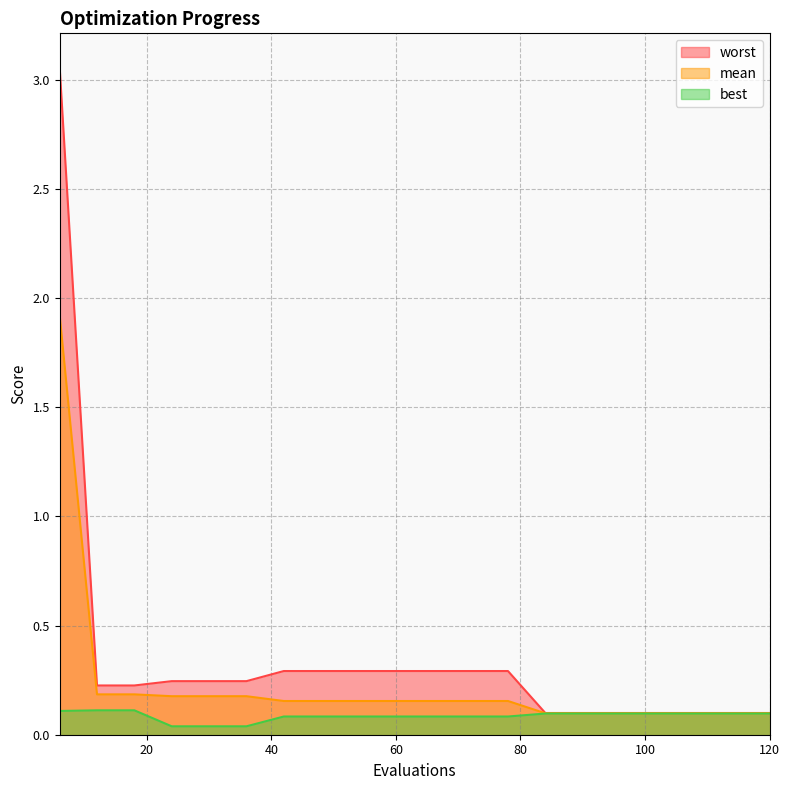

Reading left to right, what are all the values shown in this chart?

mean: 6=1.9	12=0.2	18=0.2	24=0.2	30=0.2	36=0.2	42=0.2	48=0.2	54=0.2	60=0.2	66=0.2	72=0.2	78=0.2	84=0.1	90=0.1	96=0.1	102=0.1	108=0.1	114=0.1	120=0.1
best: 6=0.1	12=0.1	18=0.1	24=0.0	30=0.0	36=0.0	42=0.1	48=0.1	54=0.1	60=0.1	66=0.1	72=0.1	78=0.1	84=0.1	90=0.1	96=0.1	102=0.1	108=0.1	114=0.1	120=0.1
worst: 6=3.1	12=0.2	18=0.2	24=0.2	30=0.2	36=0.2	42=0.3	48=0.3	54=0.3	60=0.3	66=0.3	72=0.3	78=0.3	84=0.1	90=0.1	96=0.1	102=0.1	108=0.1	114=0.1	120=0.1